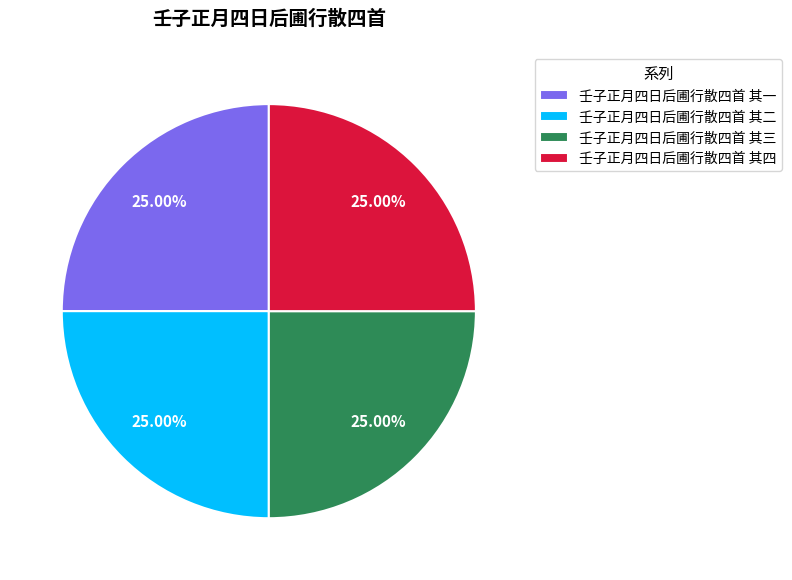

To the nearest percent, what is the combined percentage of 壬子正月四日后圃行散四首 其二 and 壬子正月四日后圃行散四首 其四?

50%